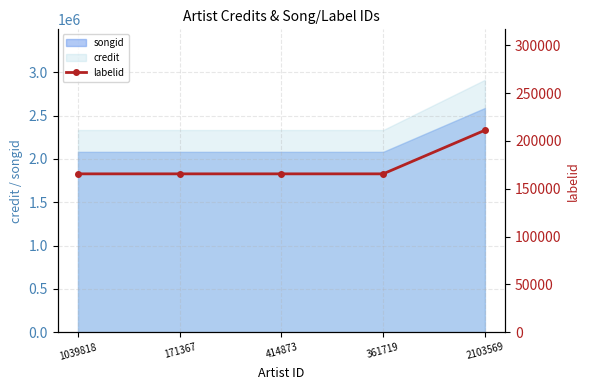

List the labels in order of value, smallest first.

1039818, 171367, 414873, 361719, 2103569